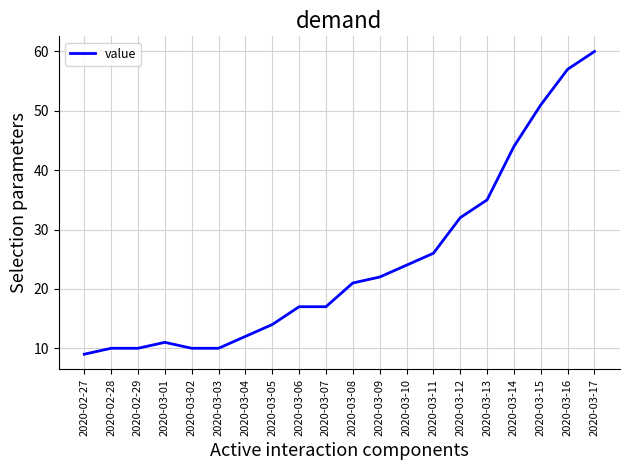

What is the sum of all values?

492